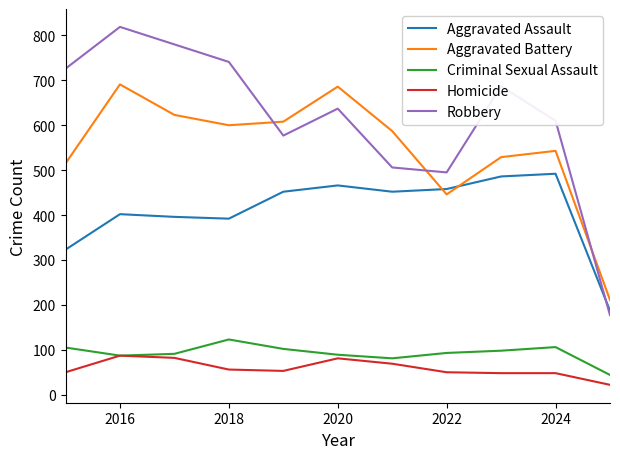

Which series ends up on top after the final intersection of Aggravated Battery and Robbery?

Aggravated Battery